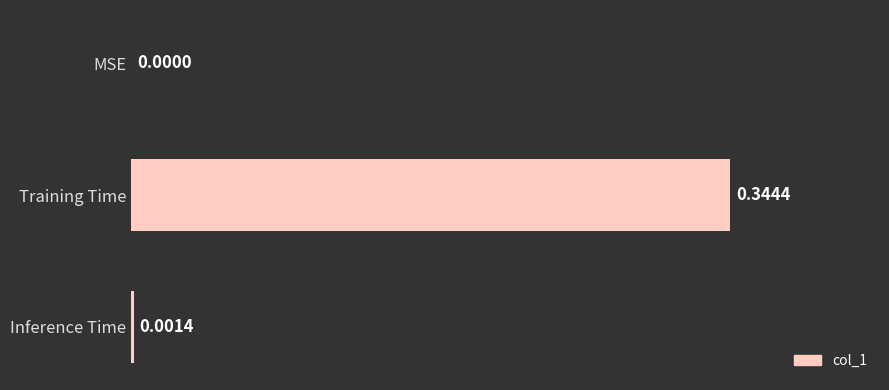

At which category does the chart reach its peak across all series?

Training Time